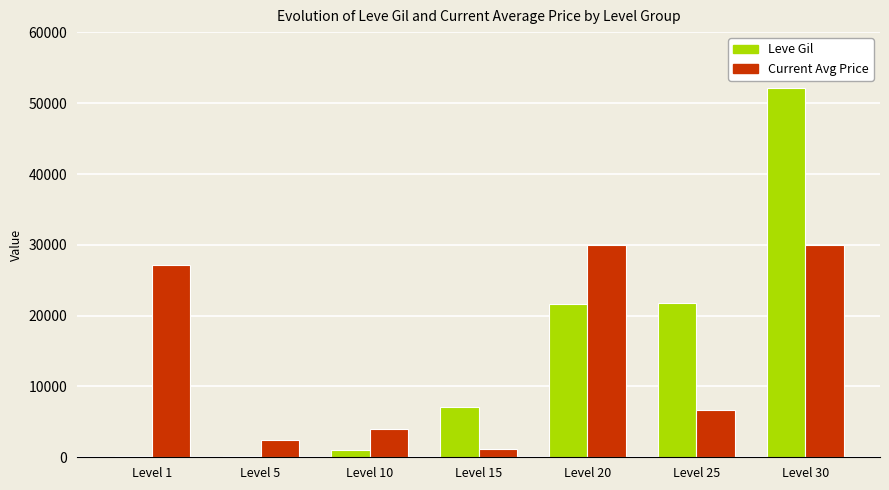

What is the sum of all Current Avg Price values?

101360